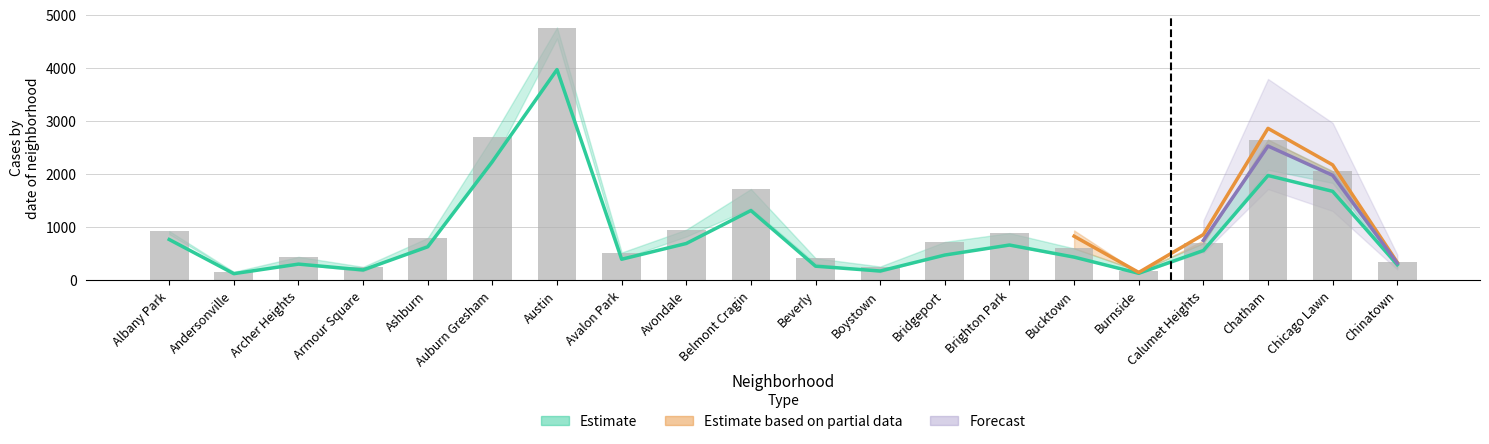

What is the difference between the highest and lowest values at Burnside?

49